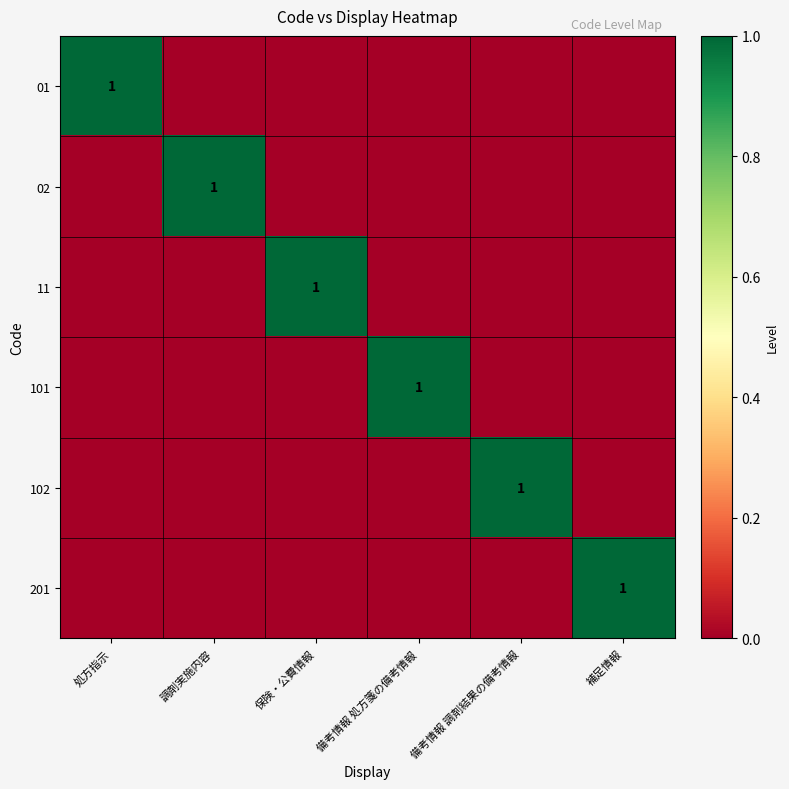

How many categories are shown in the chart?

6